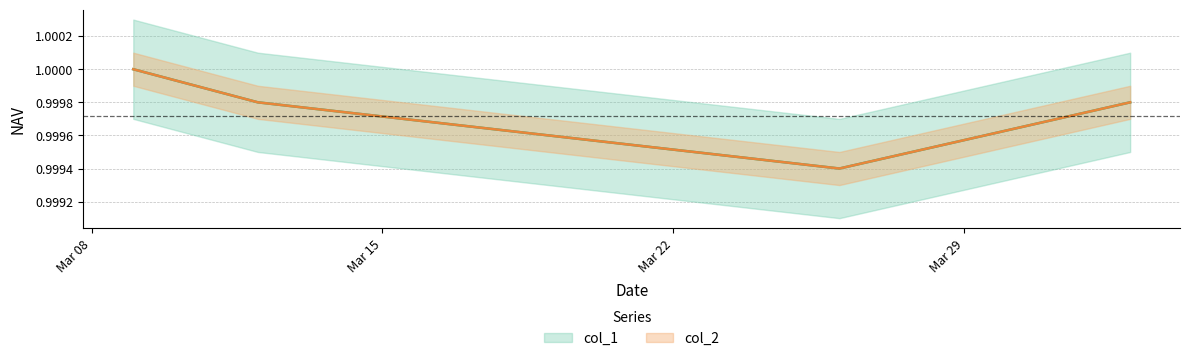

List the labels in order of col_2 value, smallest first.

2021-03-26, 2021-03-19, 2021-03-12, 2021-04-02, 2021-03-09